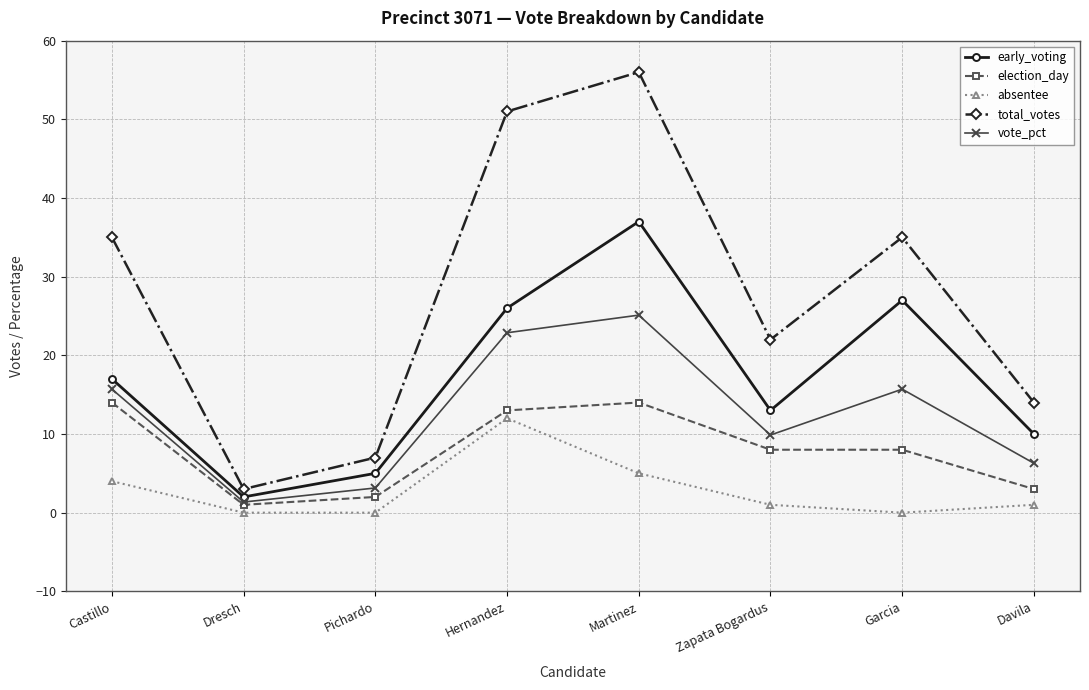

Which series has the widest spread of values?

total_votes